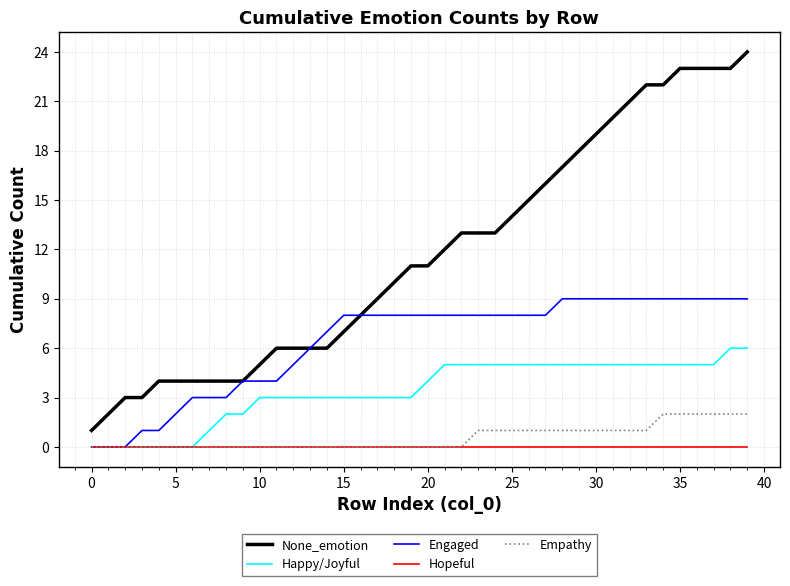

Rank the series by their maximum value, from lowest to highest.

Hopeful, Empathy, Happy/Joyful, Engaged, None_emotion